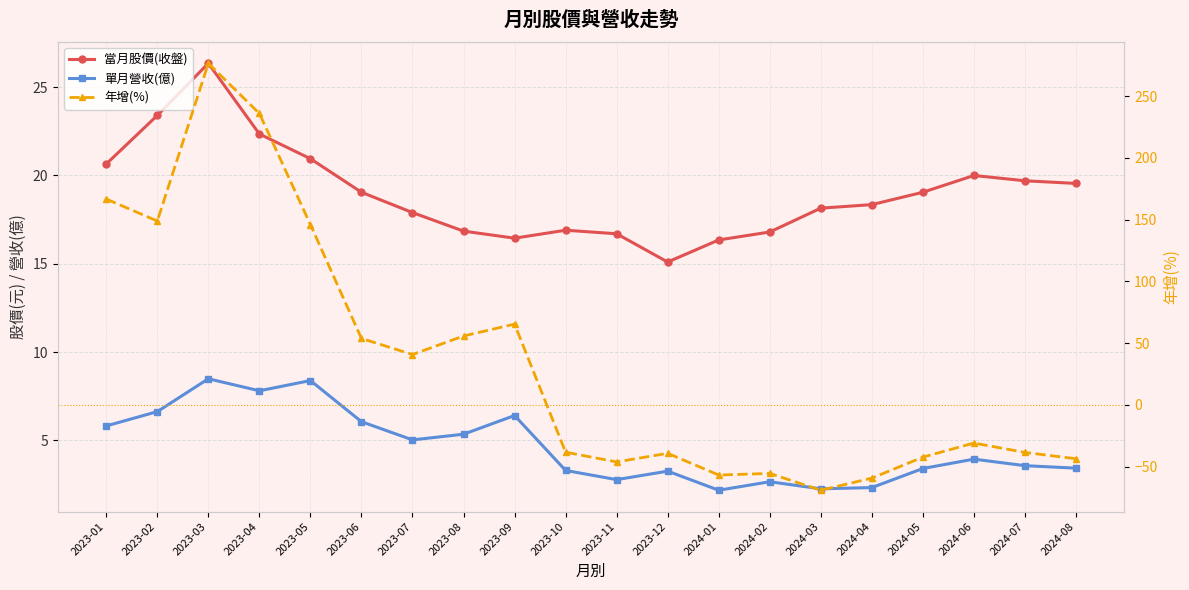

At how many categories does at least one series exceed -6?

20